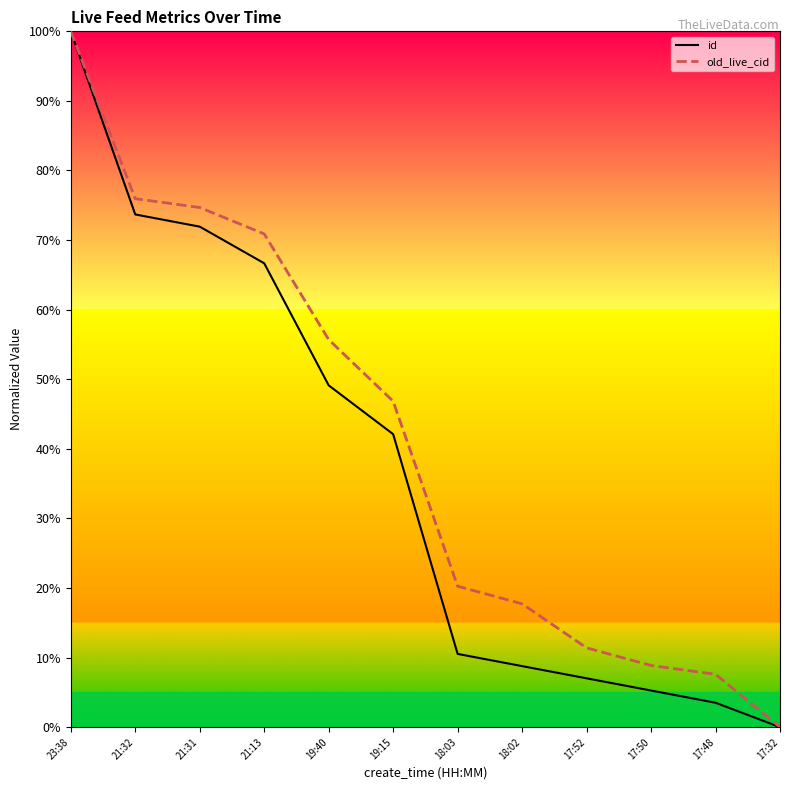

What is the label of the 12th point from the right?

23:38